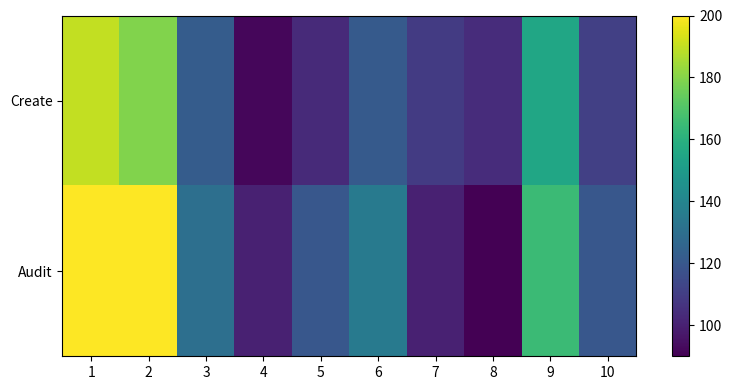

Which series changed the most between 5 and 6?

Create